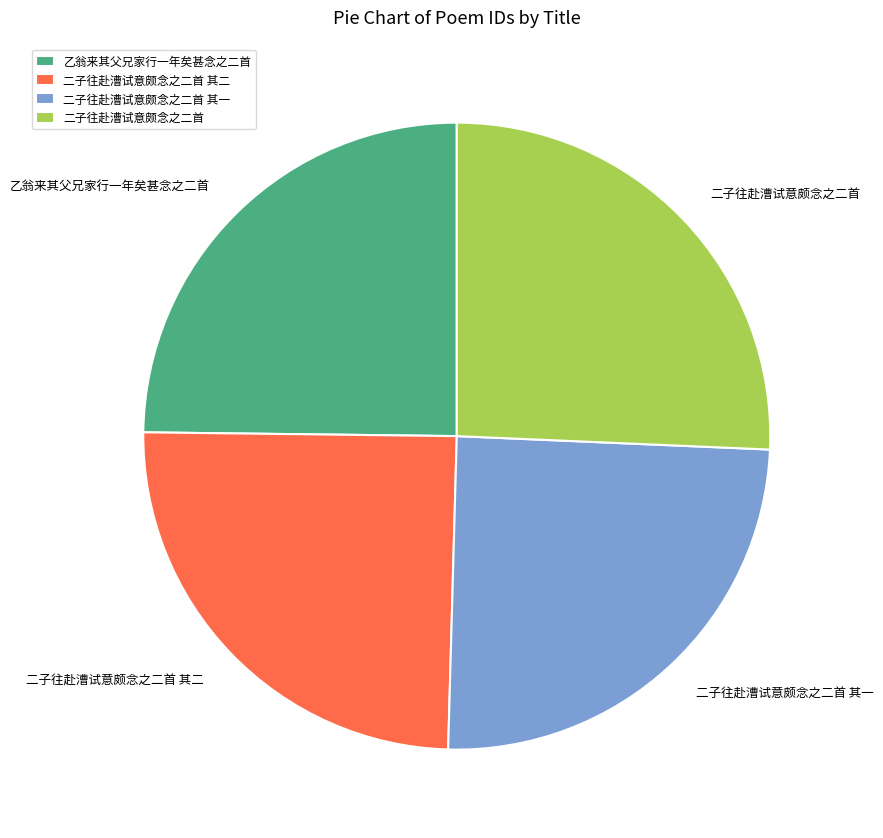

Is it true that 乙翁来其父兄家行一年矣甚念之二首 is 39% of the pie?

False